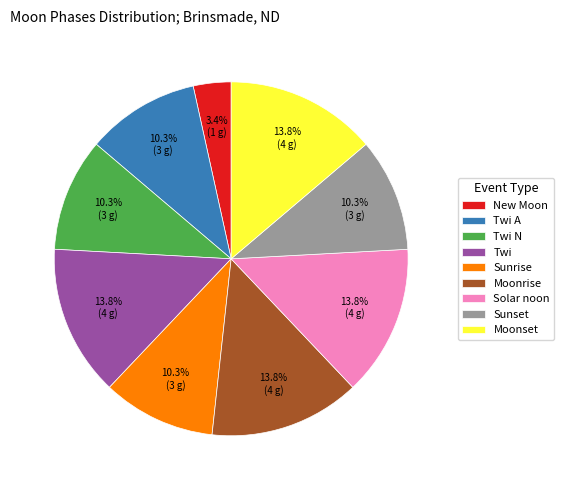

Is there a majority slice in this chart?

No